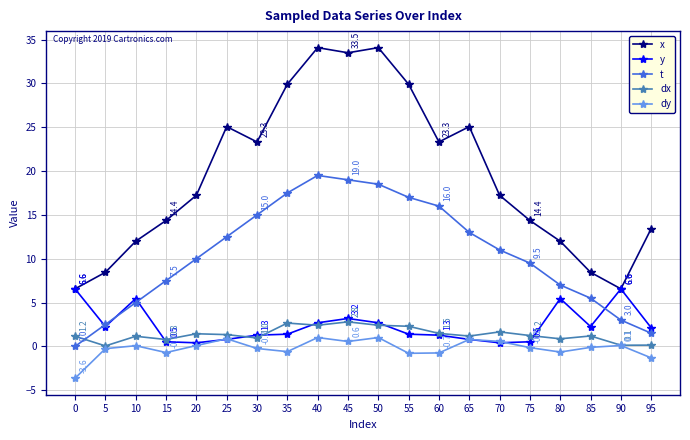

What are all the series names shown in the legend?

x, y, t, dx, dy